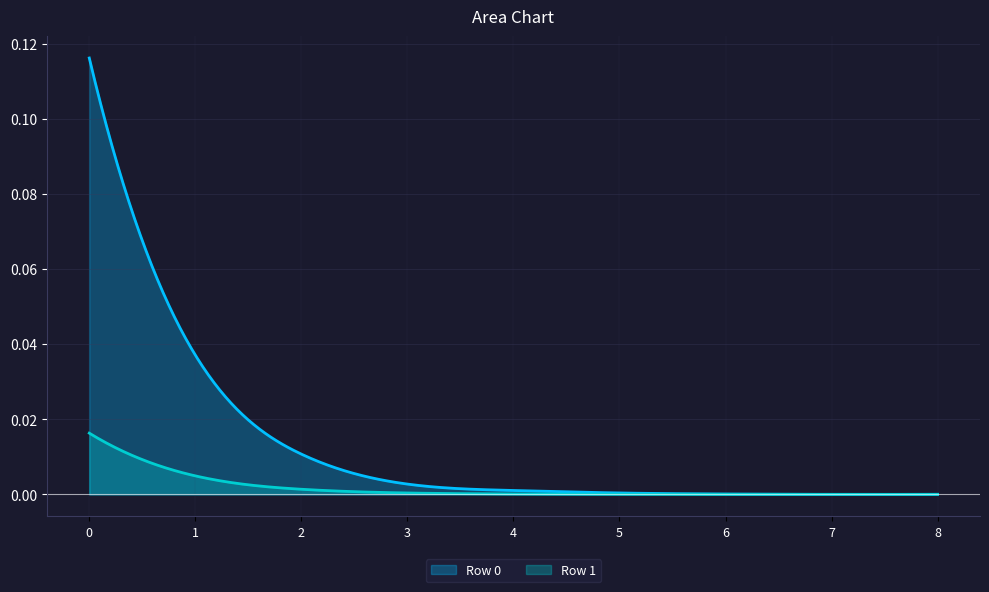

Which series changed the most between 7 and 8?

Row 0